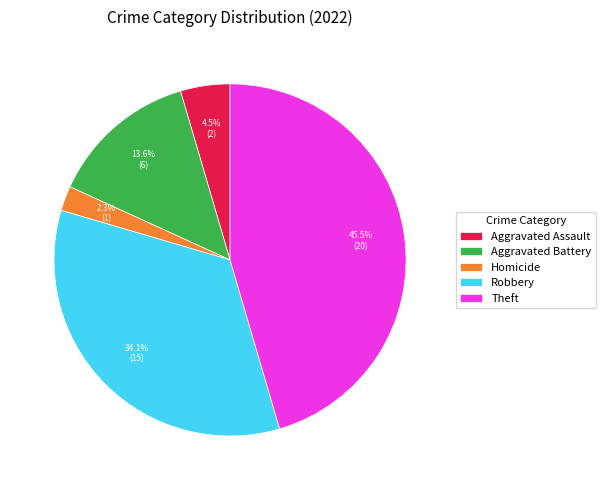

Rank the categories by value from highest to lowest.

Theft, Robbery, Aggravated Battery, Aggravated Assault, Homicide